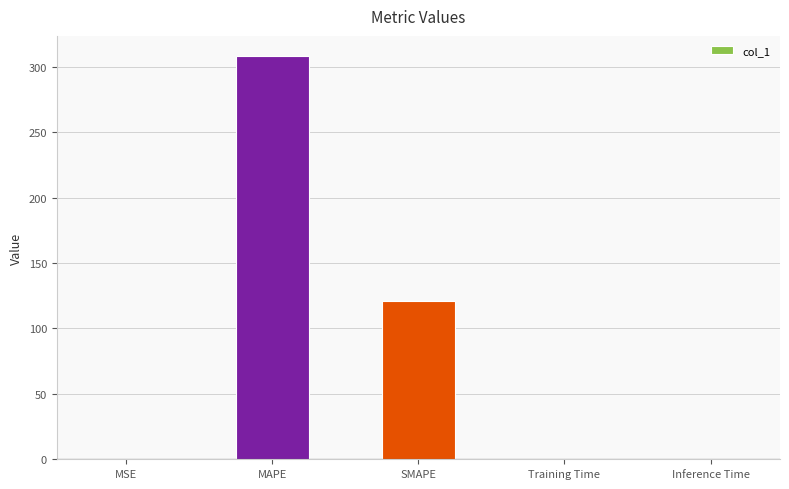

Does the chart contain stacked bars?

No